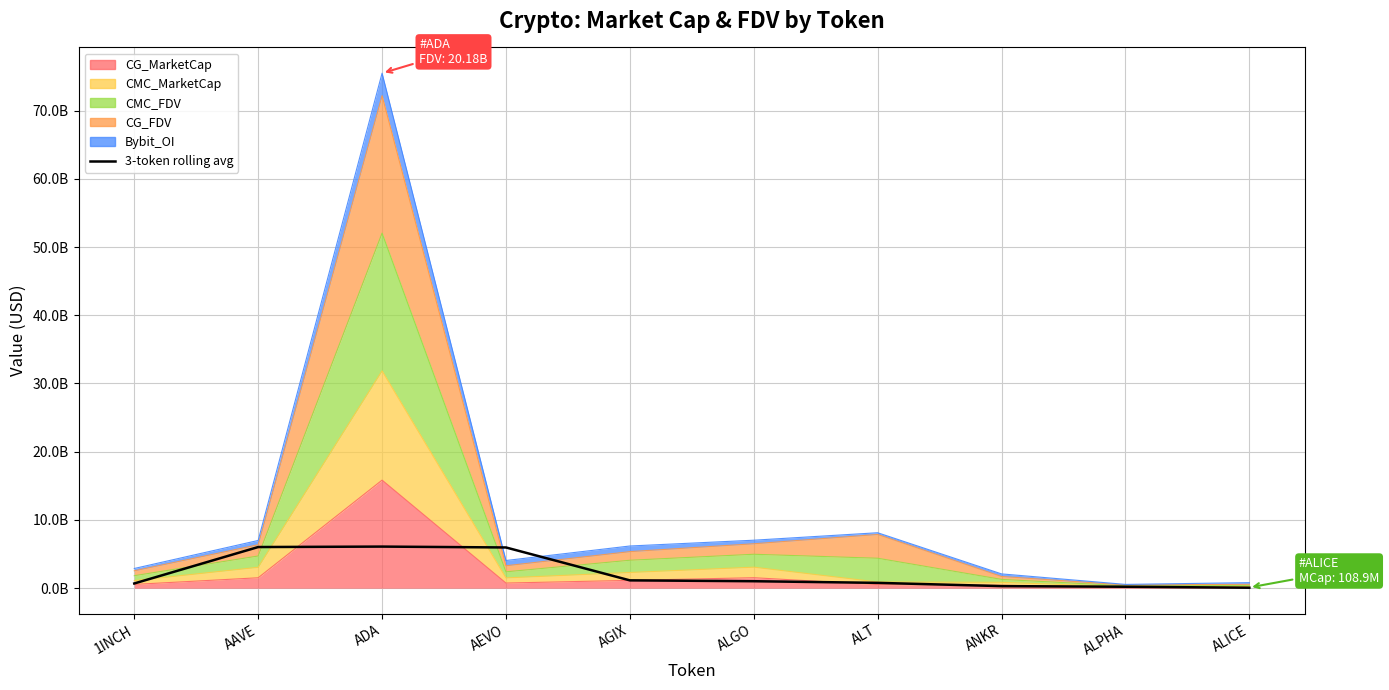

Rank the categories by value from highest to lowest.

ADA, AAVE, AEVO, AGIX, ALGO, ALT, 1INCH, ANKR, ALPHA, ALICE